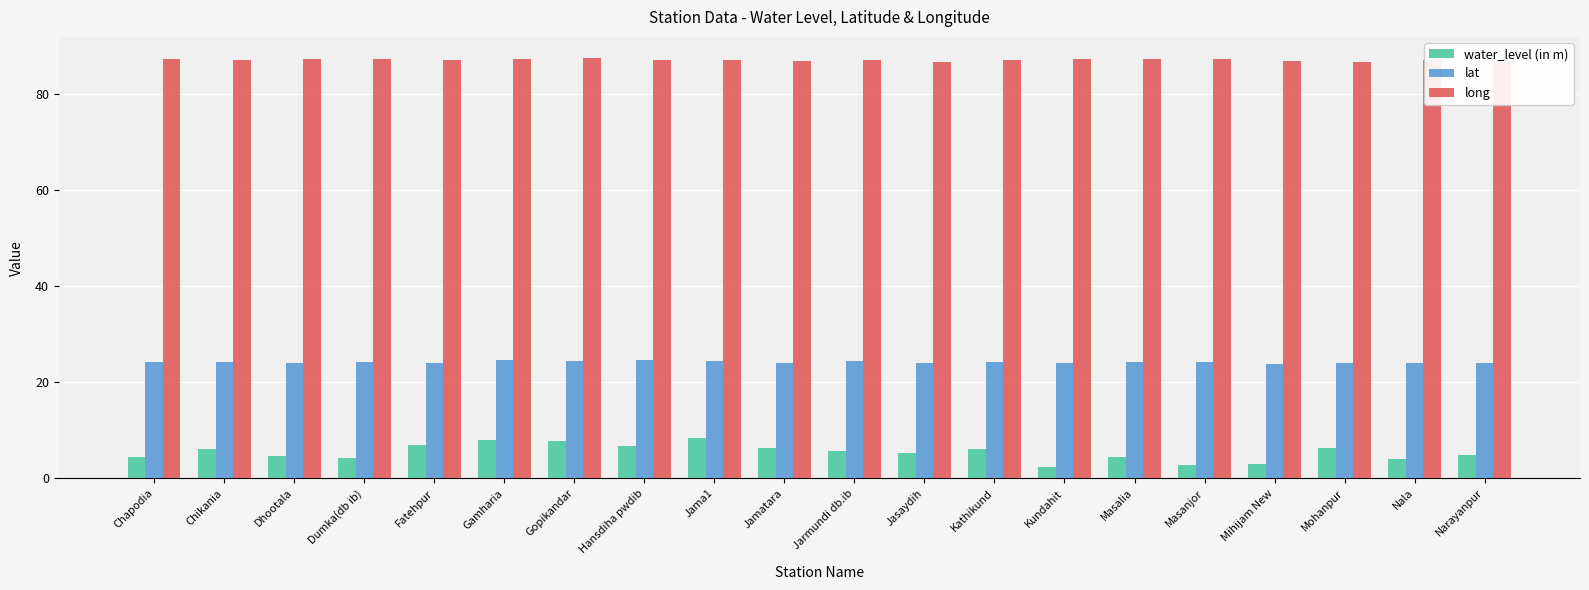

How many series are shown in this chart?

3